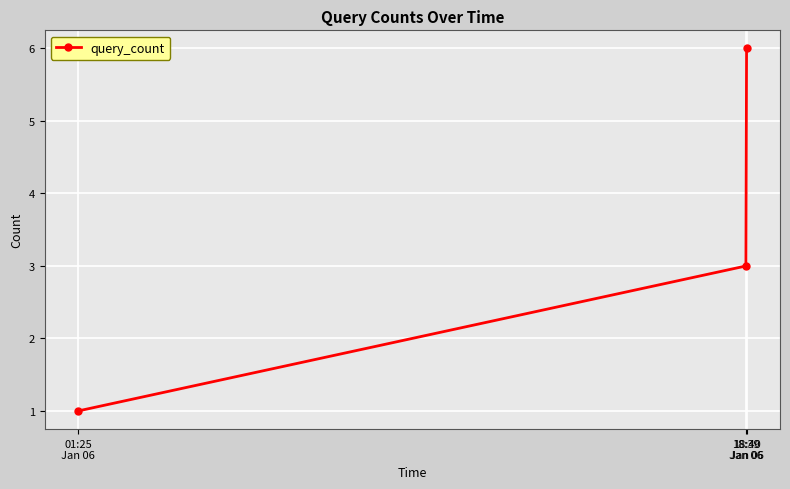

Reading left to right, what are all the values shown in this chart?

01:25
Jan 06=1	18:39
Jan 06=3	18:40
Jan 06=6